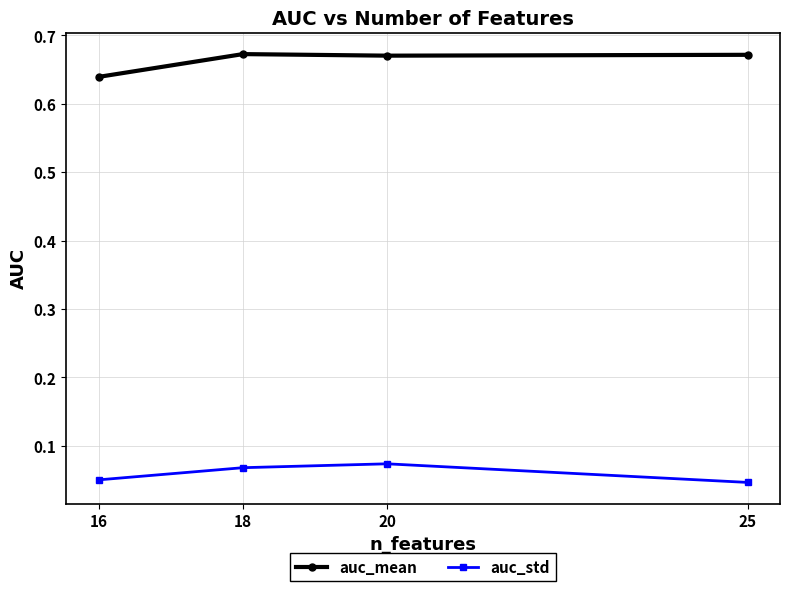

How many series are shown in this chart?

2